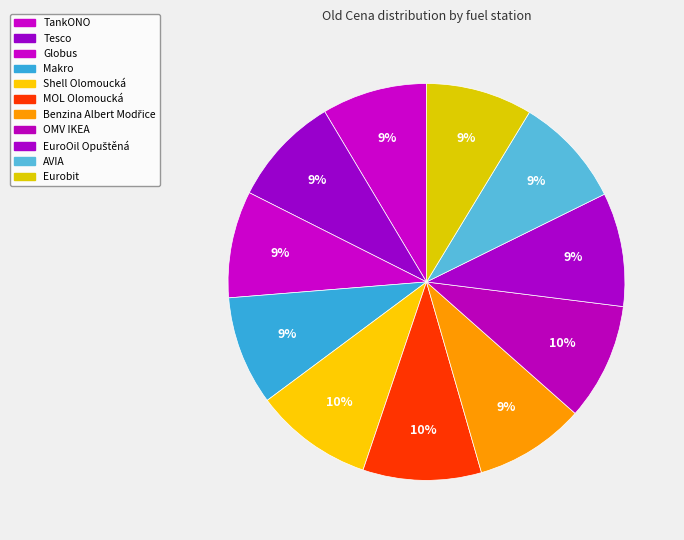

Combined, what portion of the pie is MOL Olomoucká and Tesco?

18.6%